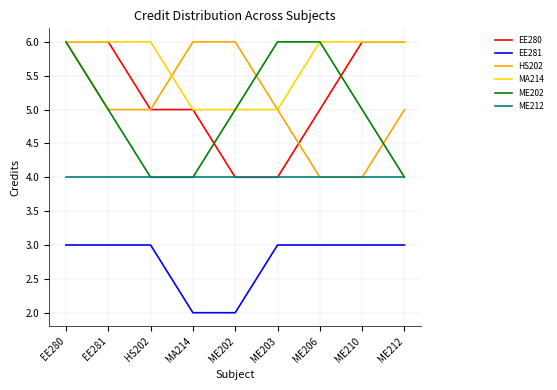

True or false: ME202 has a value of 1 at HS202.

False